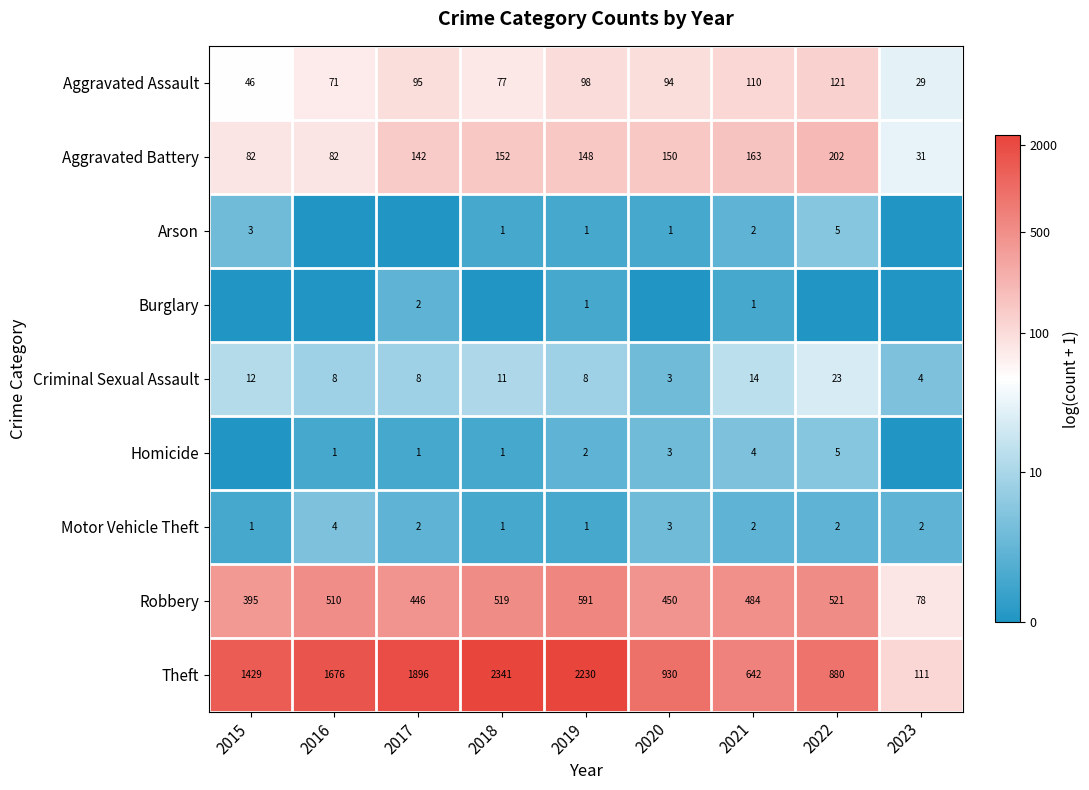

What is the sum of the Aggravated Battery values at 2019 and 2020?

298